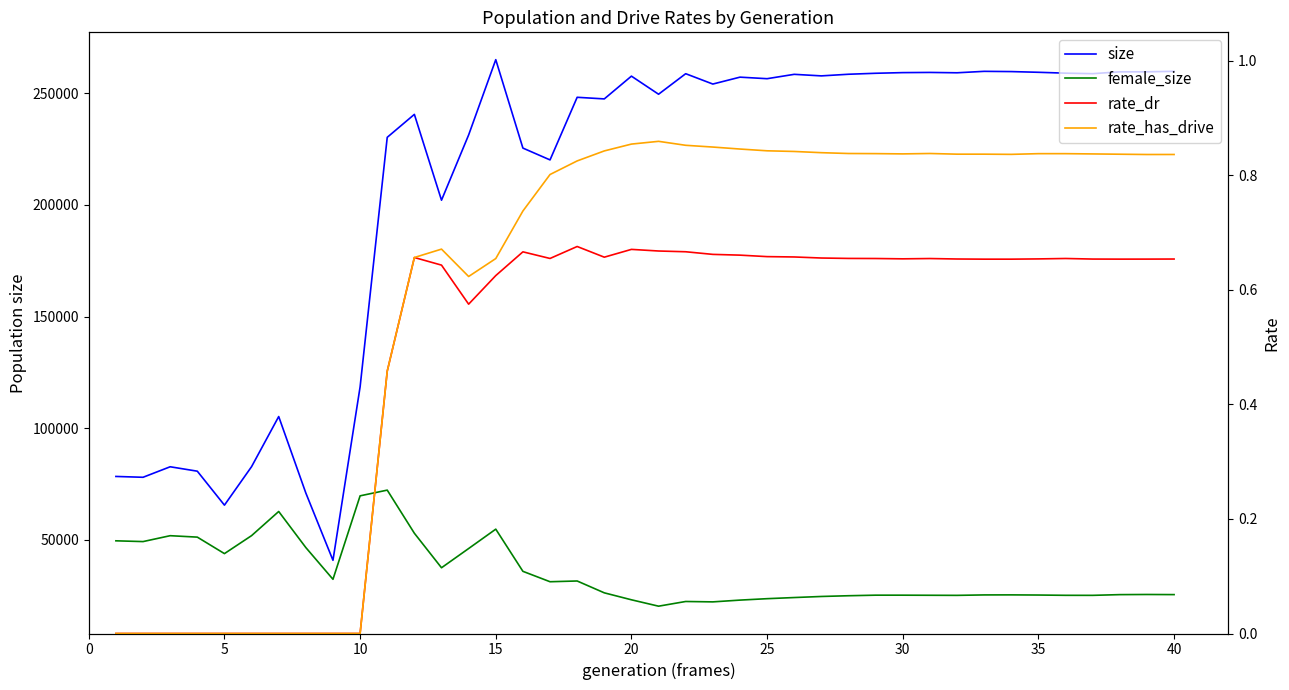

Count the number of categories in the chart.

40